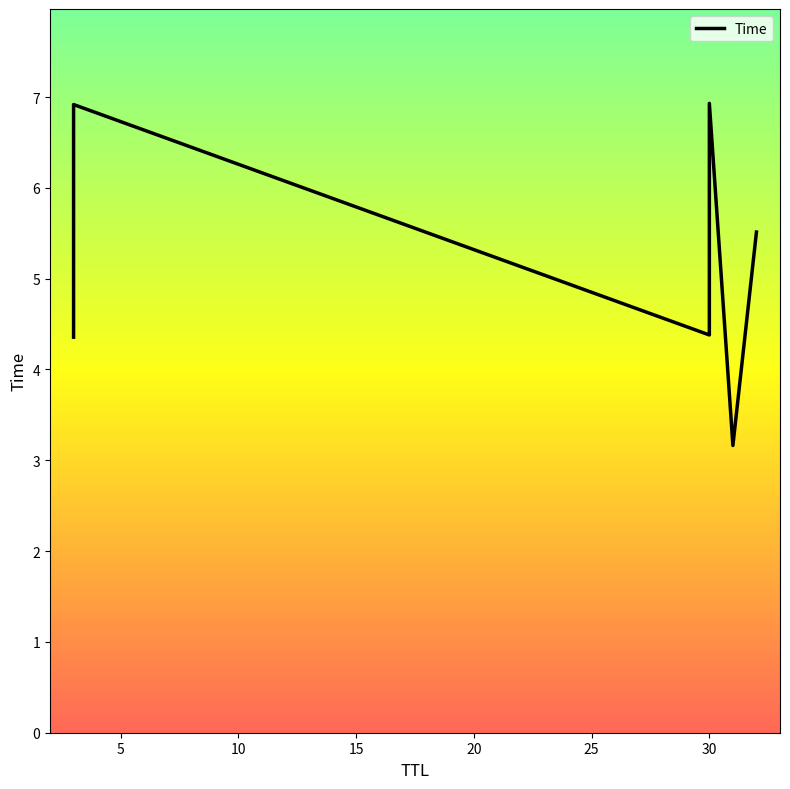

The chart shows a value of 6.9 at 30. True or false?

True